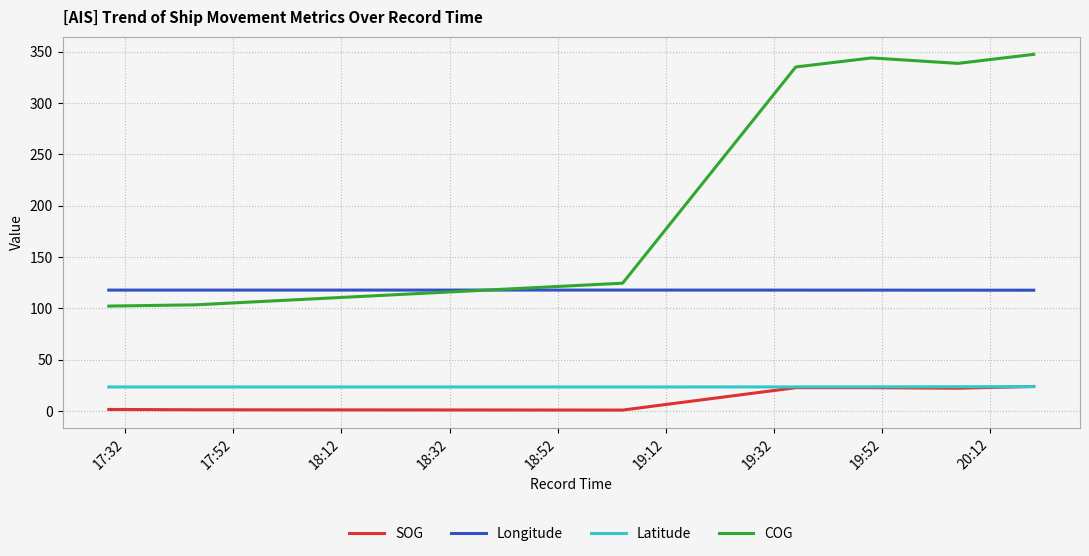

True or false: Latitude and Longitude intersect in this chart.

False